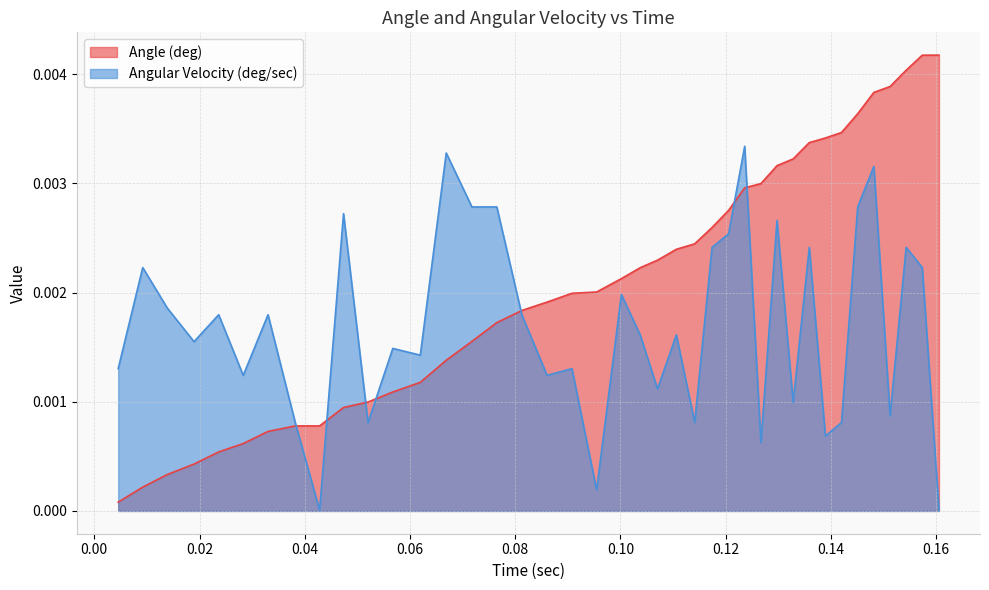

The Angle (deg) series shows 0.0 at 0.07650923728942871. True or false?

False